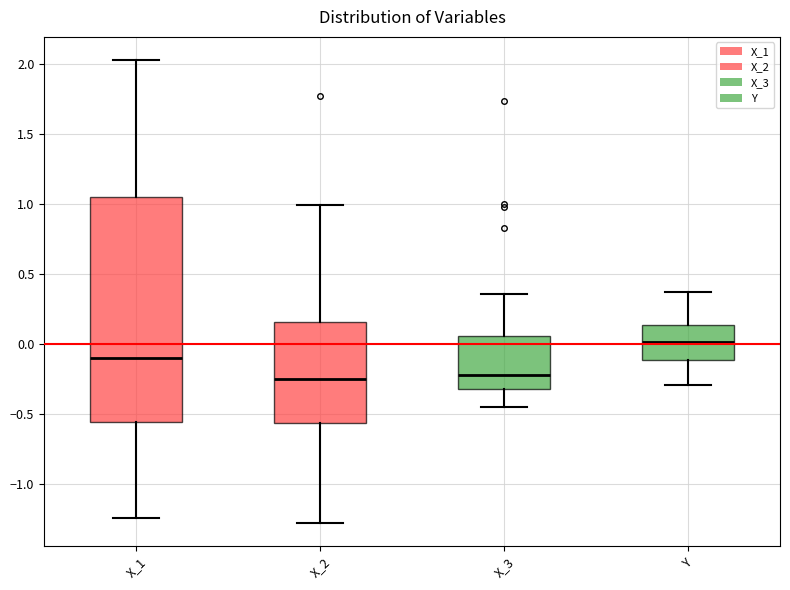

Reading left to right, read every box against the y-axis: the position of its median line, the range the box covers, and the ends of its whiskers. The values are not printed on the chart, so give them approximately, as read against the axis.

X_1: median -0.10, box -0.55 to 1.05, whiskers -1.25 to 2.05
X_2: median -0.25, box -0.55 to 0.15, whiskers -1.30 to 1.00
X_3: median -0.20, box -0.30 to 0.05, whiskers -0.45 to 0.35
Y: median 0.00, box -0.10 to 0.15, whiskers -0.30 to 0.35